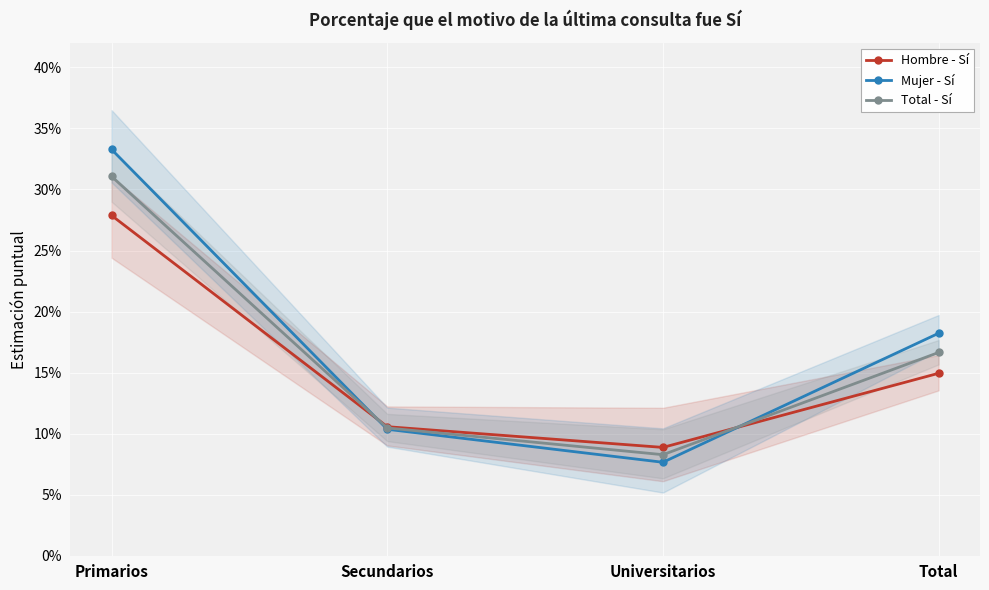

What position from the left is Universitarios?

3